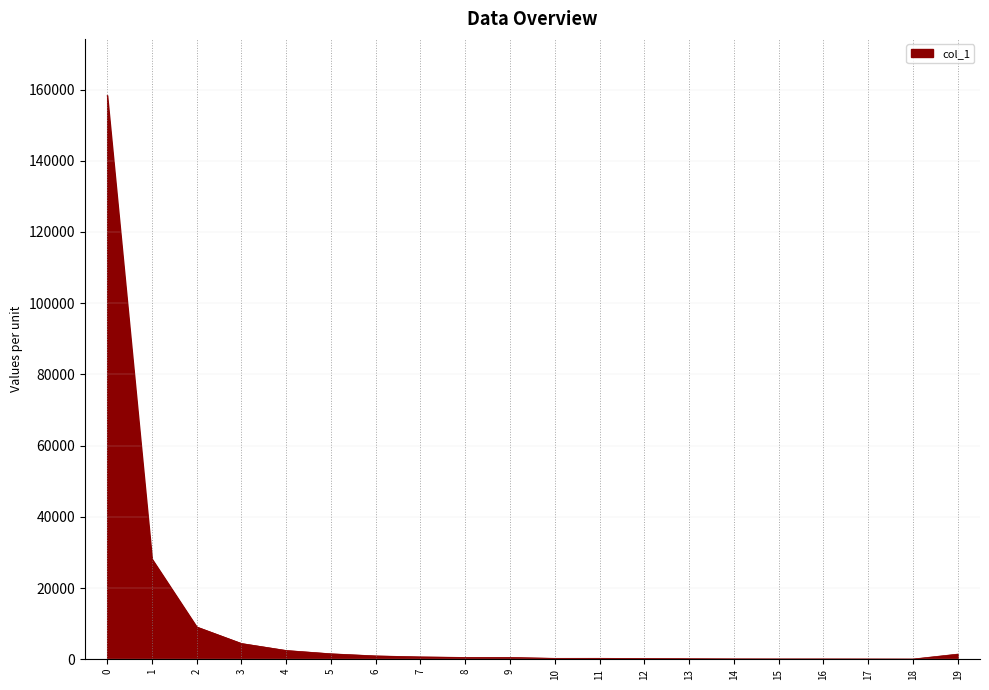

What is the difference between the maximum and minimum values?

158301